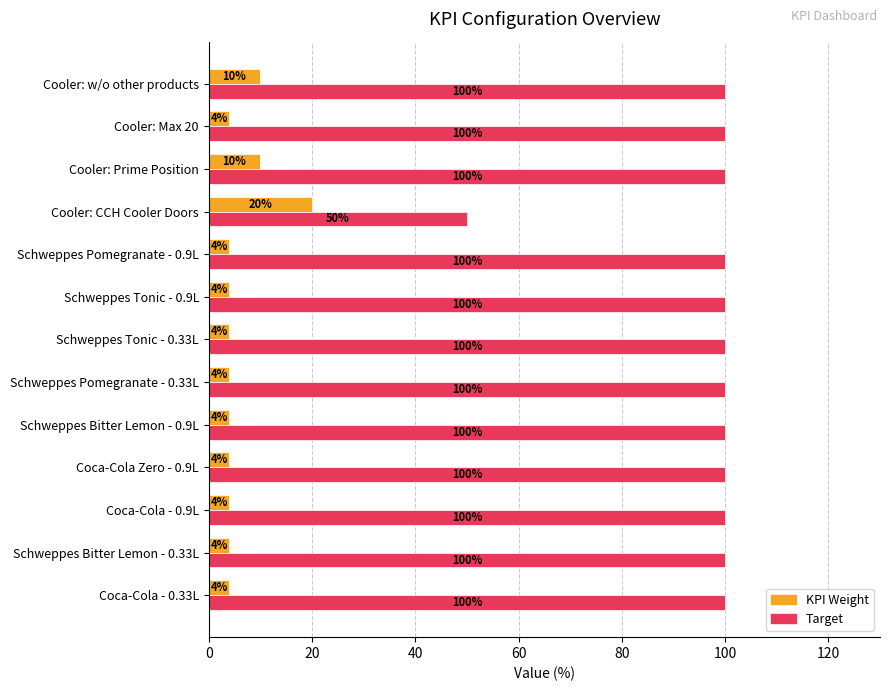

The value of Target at Schweppes Tonic - 0.9L is 50. True or false?

False